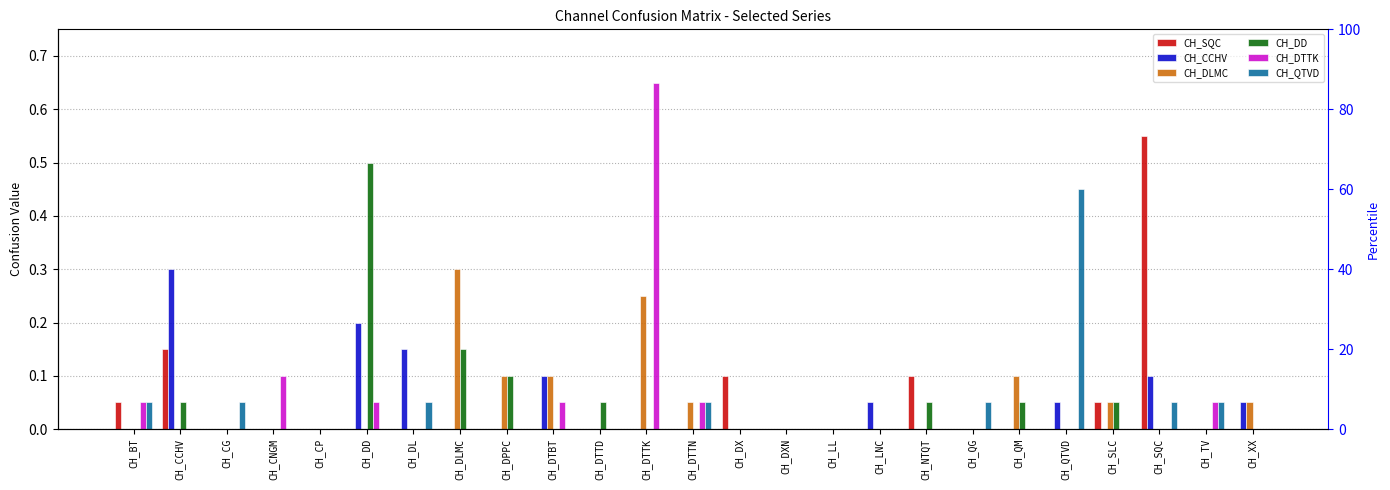

What position from the left is CH_CP?

5